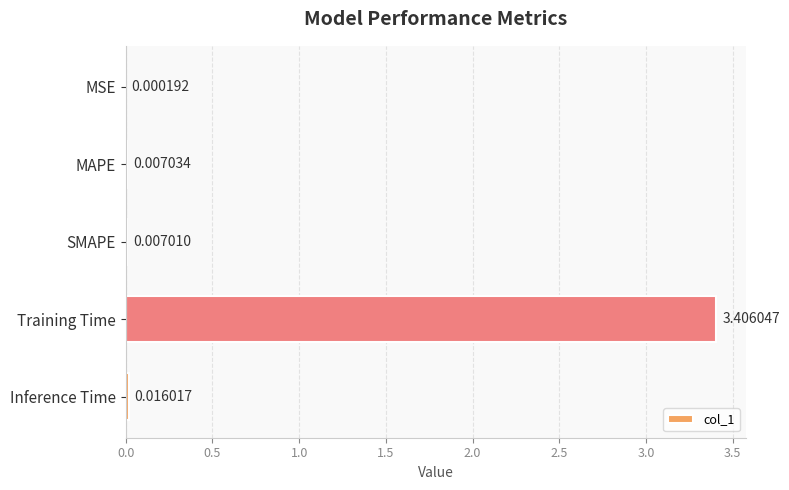

Are the bars horizontal?

Yes